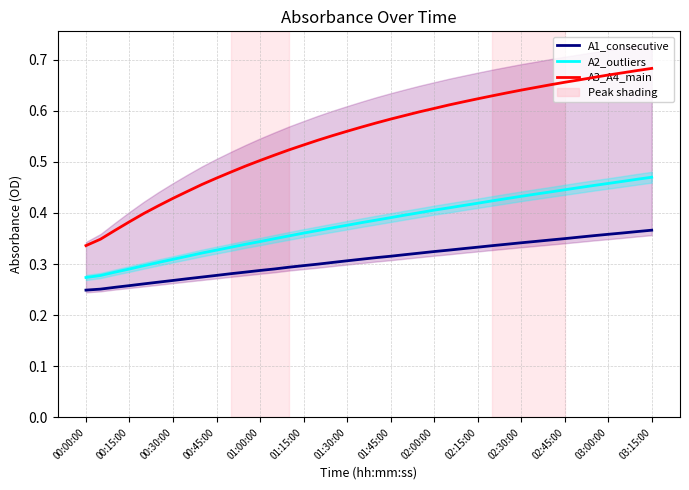

Between 19 and 31, which series saw the biggest shift?

A3_A4_main